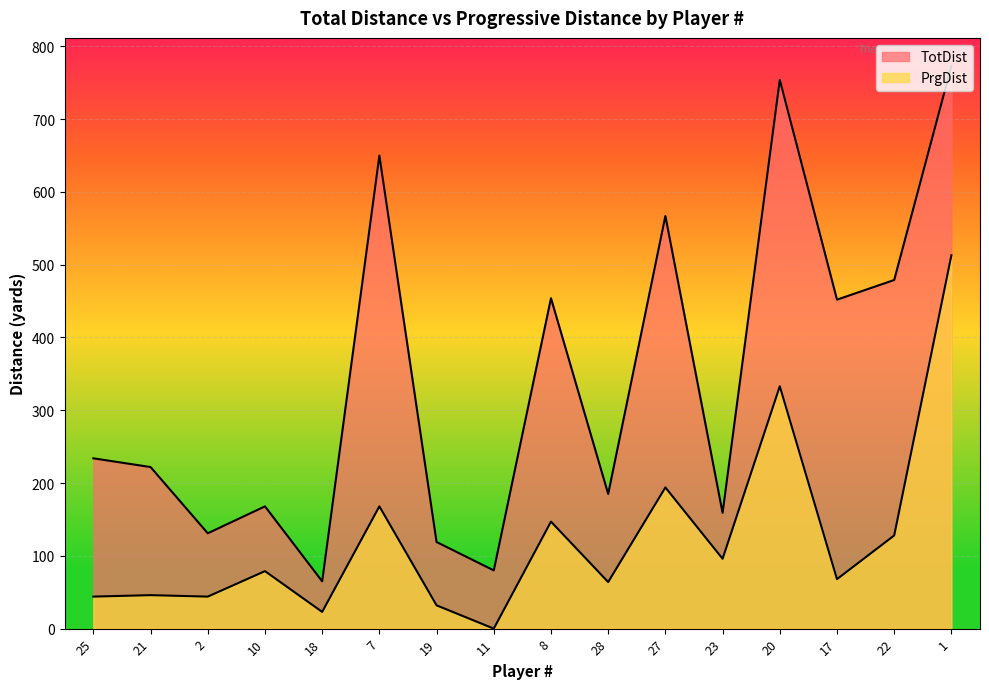

What is the total value across all series at 8?

601